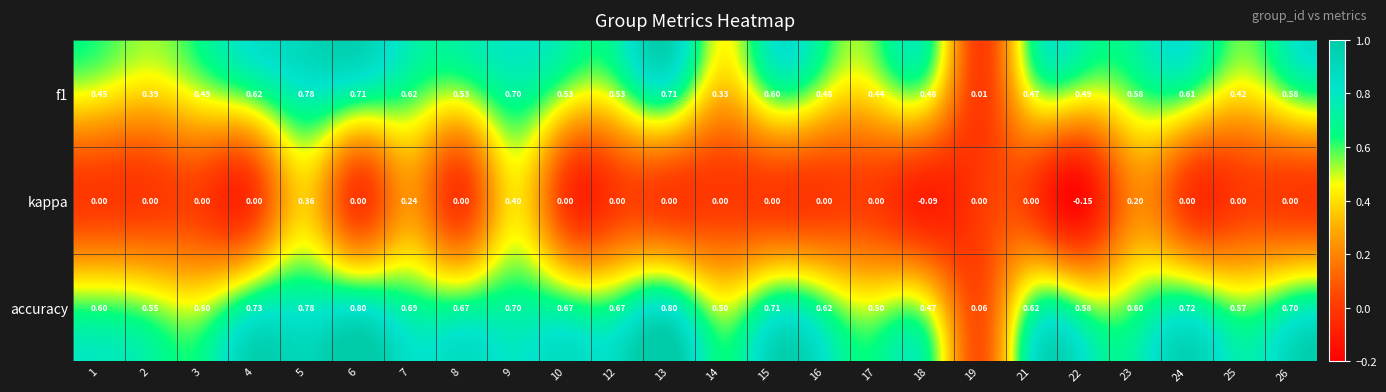

Between 6 and 19, which series saw the biggest shift?

accuracy